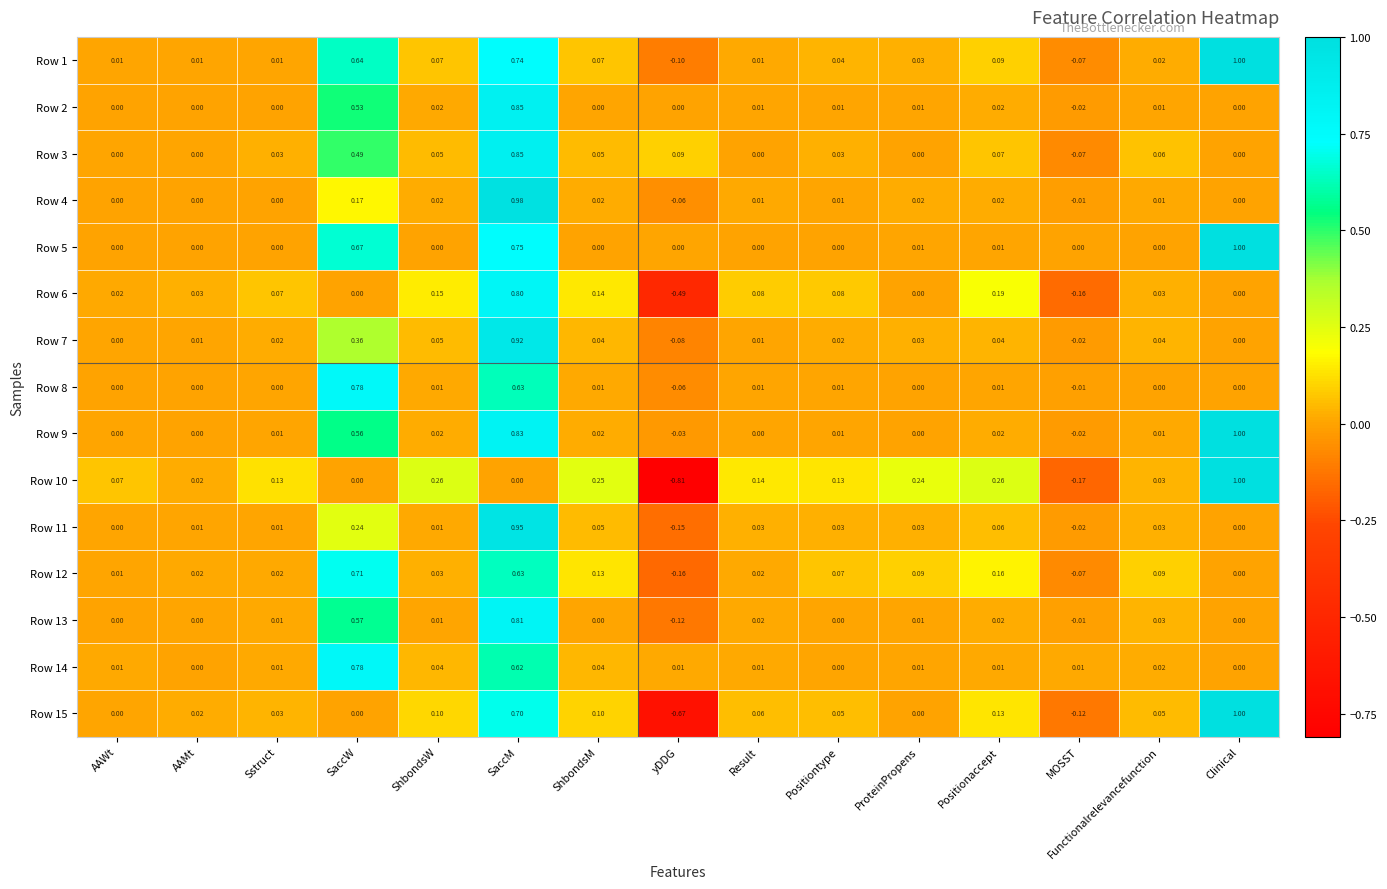

Which category has the lowest value in the Row 15 series?

yDDG